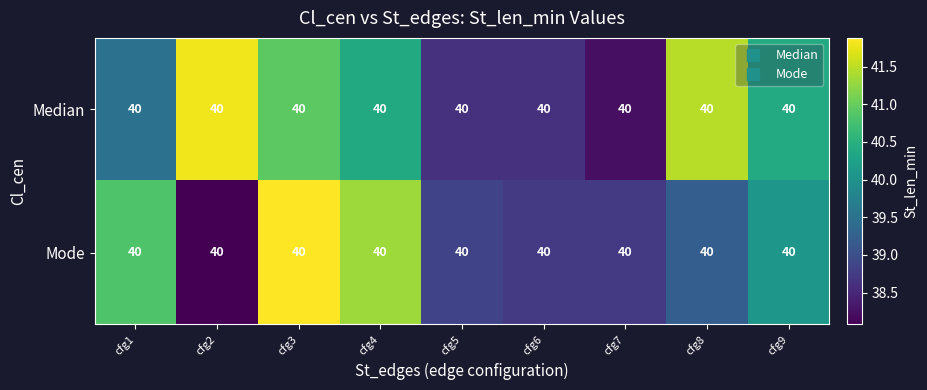

Rank the categories by Median value from highest to lowest.

cfg2, cfg8, cfg3, cfg9, cfg4, cfg1, cfg5, cfg6, cfg7